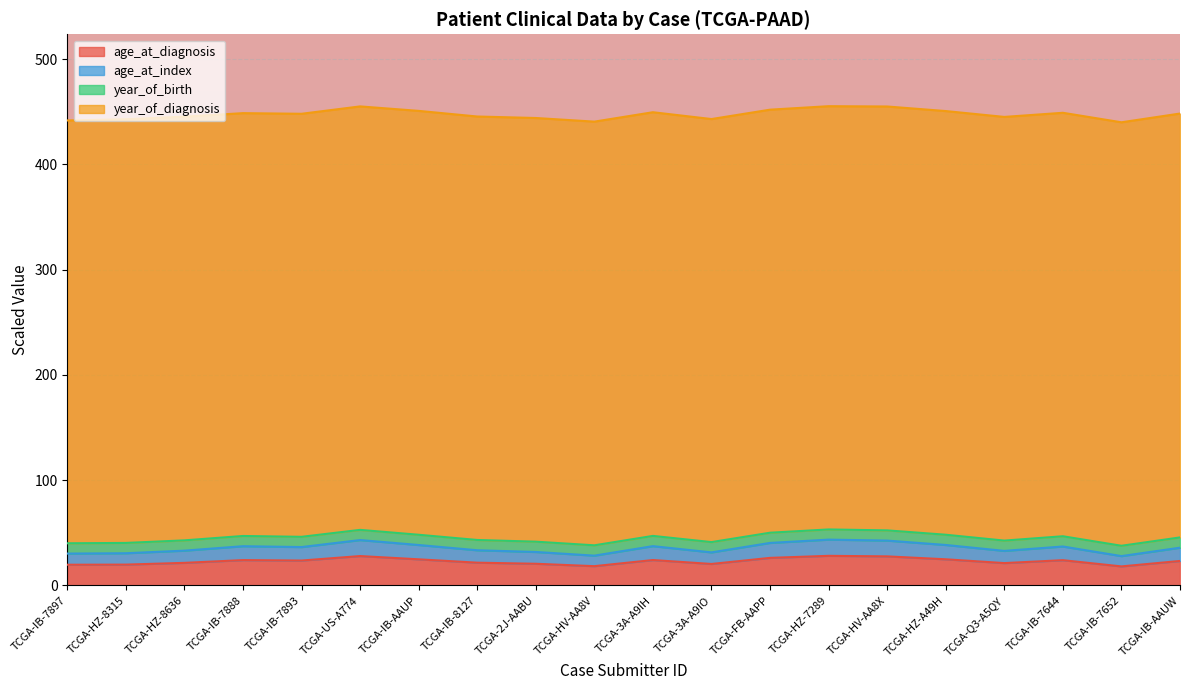

List the labels in order of age_at_index value, smallest first.

TCGA-IB-7652, TCGA-HV-AA8V, TCGA-IB-7897, TCGA-HZ-8315, TCGA-3A-A9IO, TCGA-2J-AABU, TCGA-Q3-A5QY, TCGA-HZ-8636, TCGA-IB-8127, TCGA-IB-AAUW, TCGA-IB-7893, TCGA-IB-7644, TCGA-IB-7888, TCGA-3A-A9IH, TCGA-IB-AAUP, TCGA-HZ-A49H, TCGA-FB-AAPP, TCGA-HV-AA8X, TCGA-US-A774, TCGA-HZ-7289